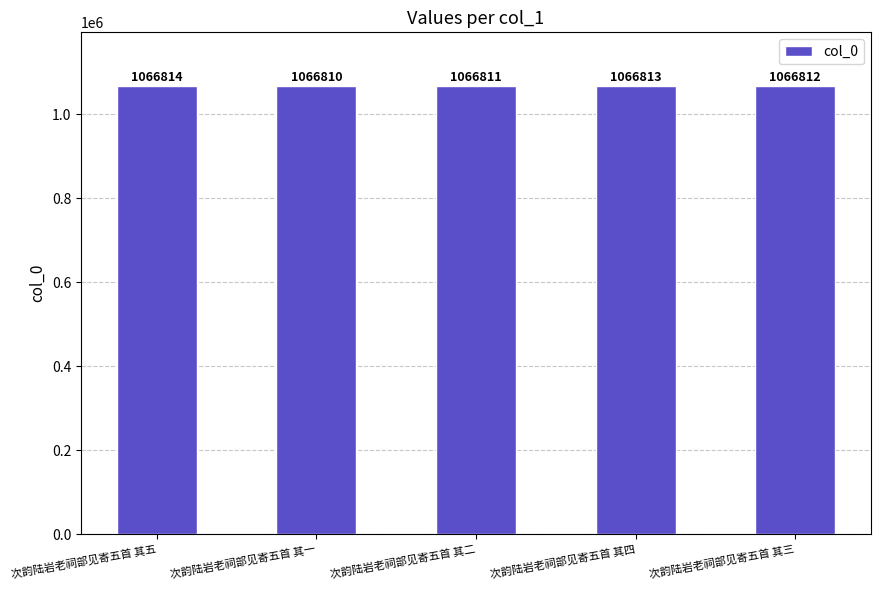

Read the value at 次韵陆岩老祠部见寄五首 其一.

1066810